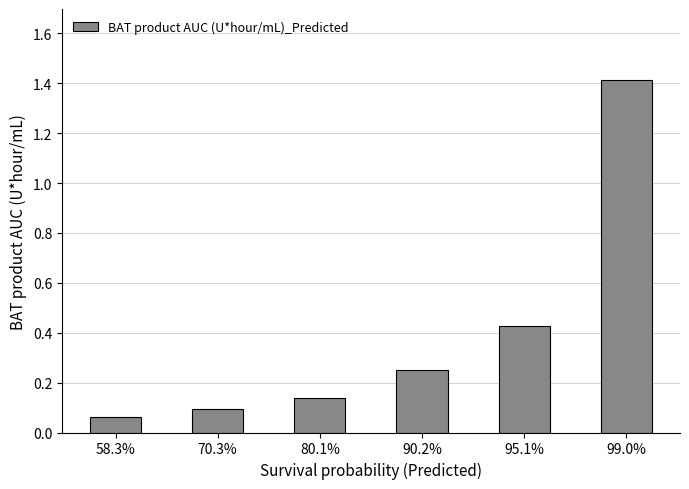

What is the change in value from 90.2% to 99.0%?

+1.2